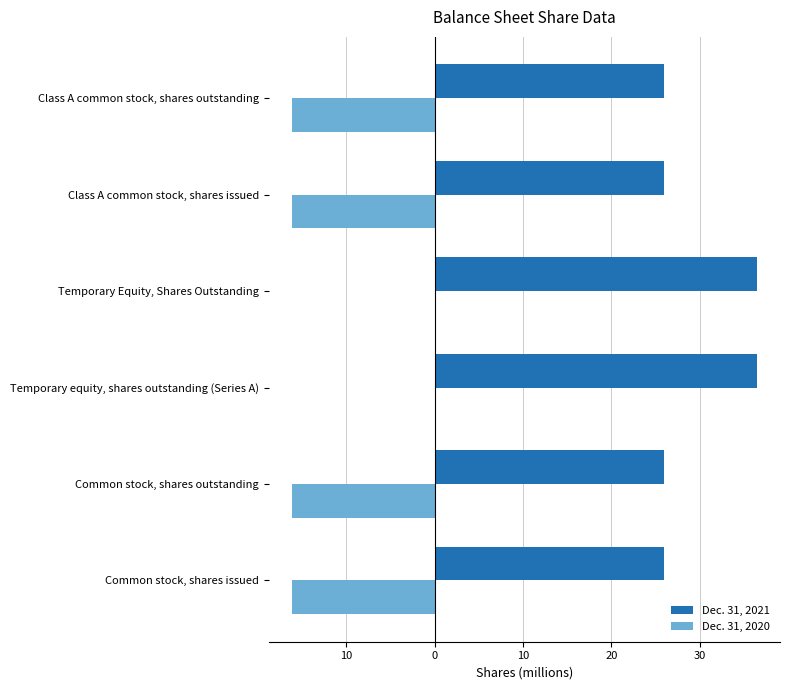

What are all the series names shown in the legend?

Dec. 31, 2021, Dec. 31, 2020